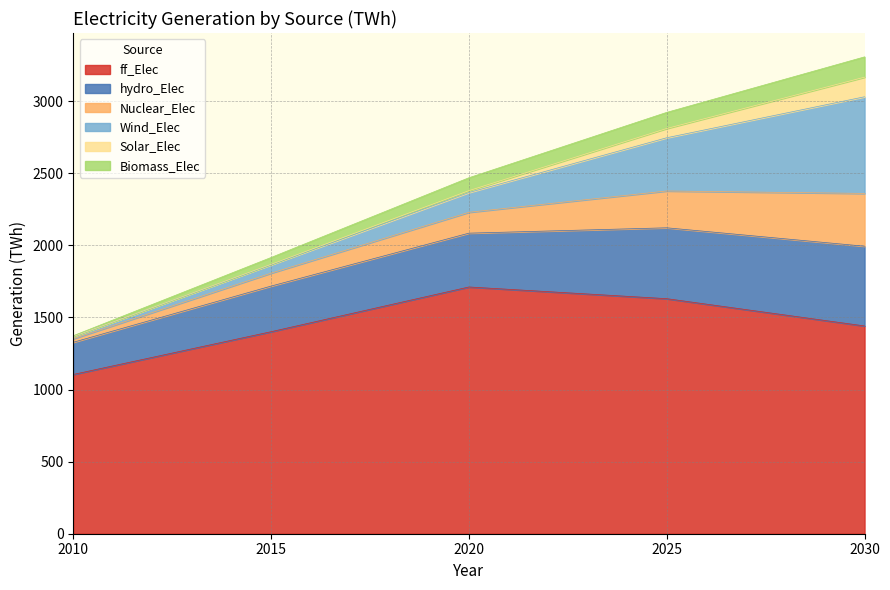

Which category has the lowest value in the ff_Elec series?

2010